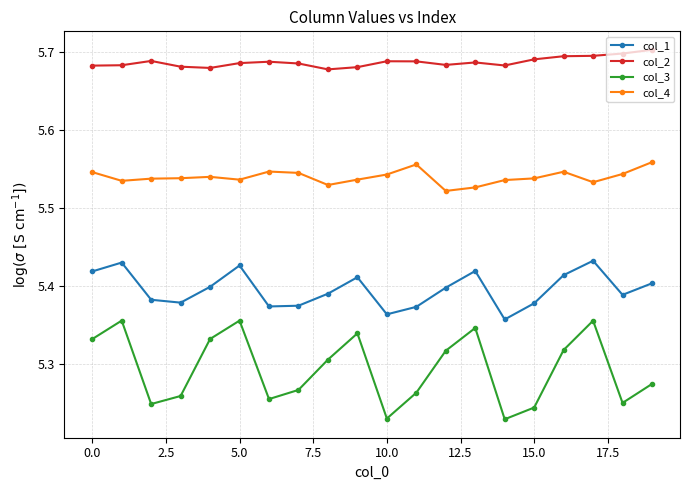

Which series has the widest spread of values?

col_3